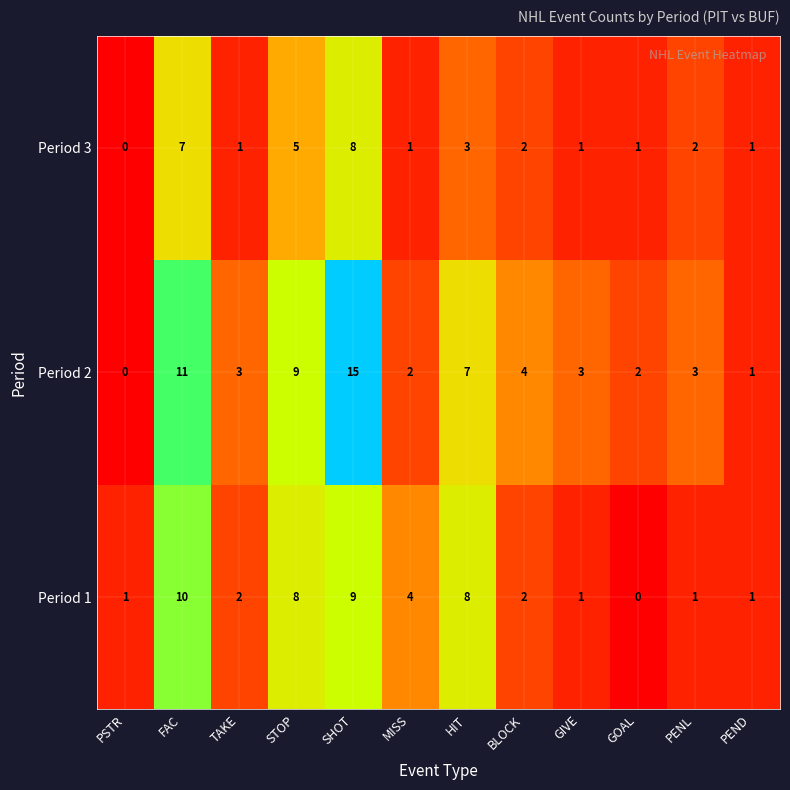

True or false: Period 2 has a value of 3 at MISS.

False